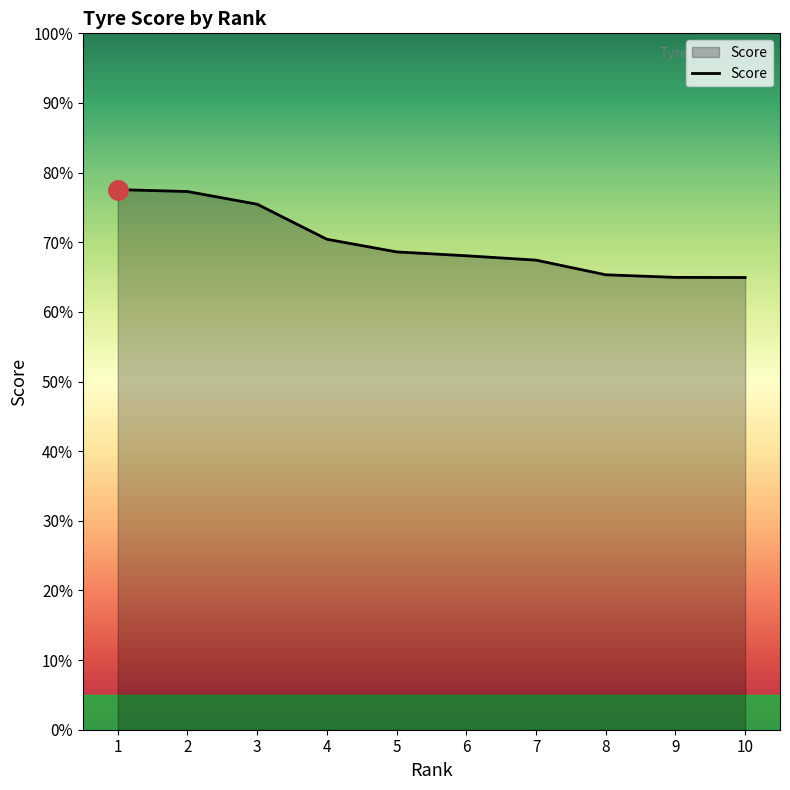

List the labels in order of value, largest first.

1, 2, 3, 4, 5, 6, 7, 8, 9, 10